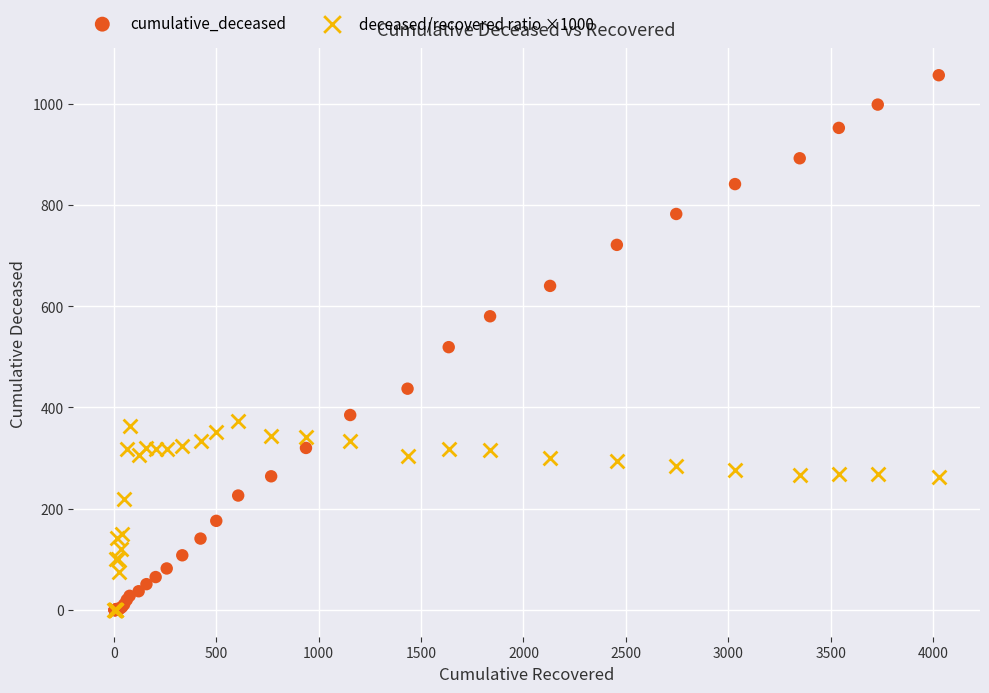

Which series has the widest spread of Y values?

cumulative_deceased